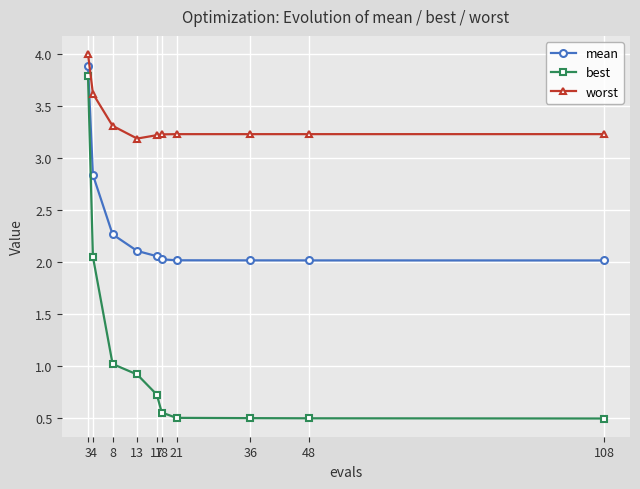

Which category has the highest value in the mean series?

3